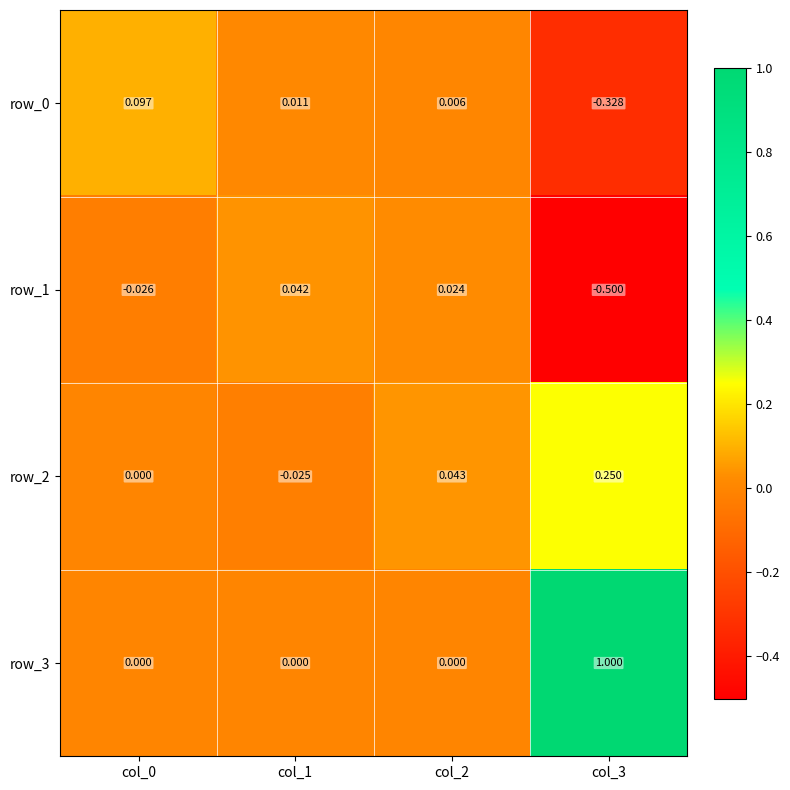

Which category has the lowest value in the row_1 series?

col_3